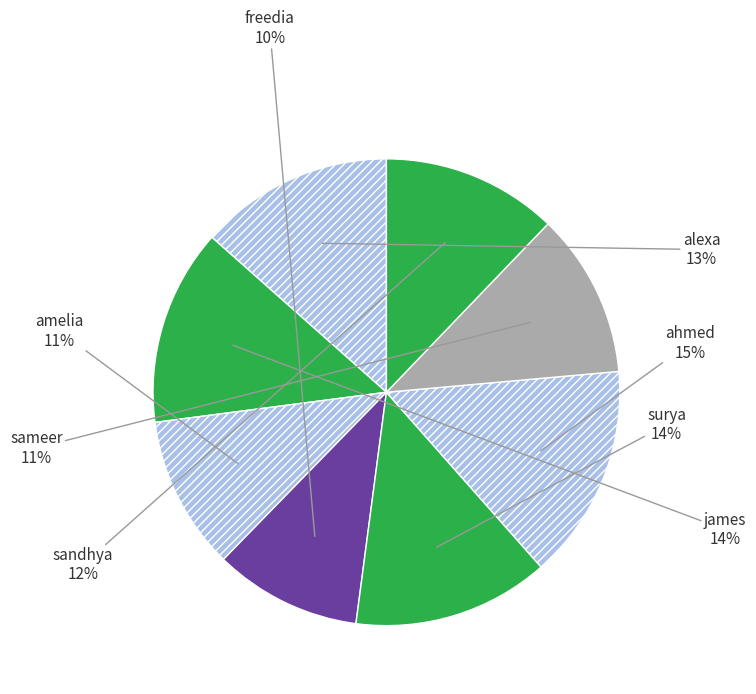

Which has a higher value, amelia or james?

james